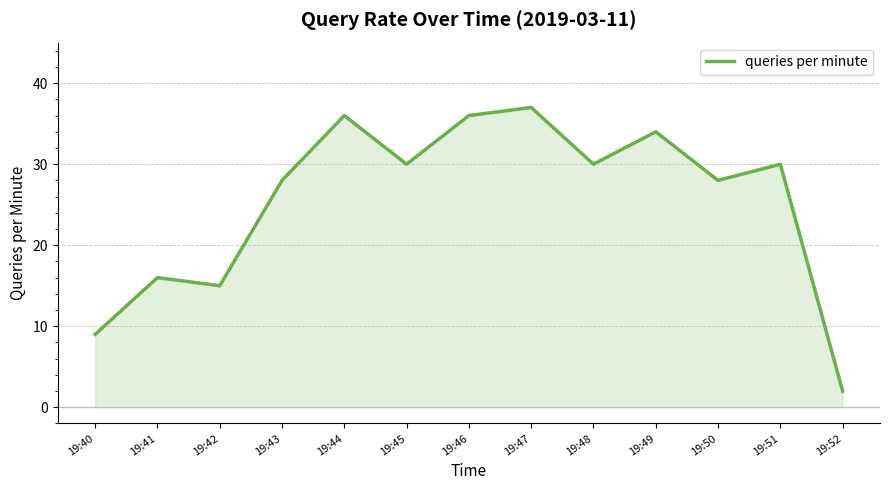

How many interior local peaks (higher than both neighbors) does the data have?

5